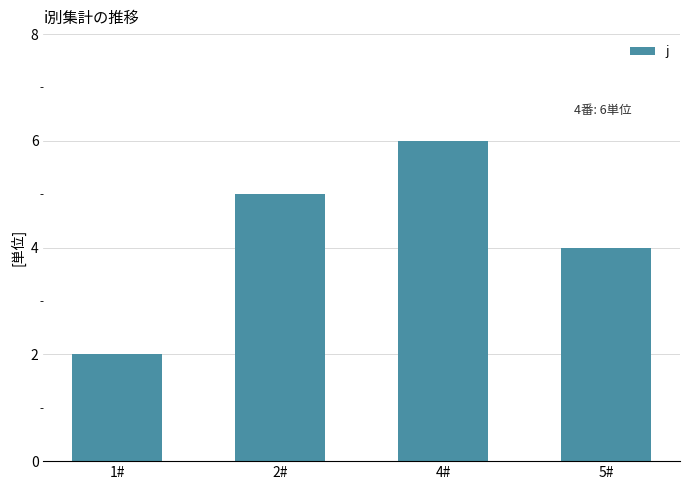

How many data points are less than 5?

2